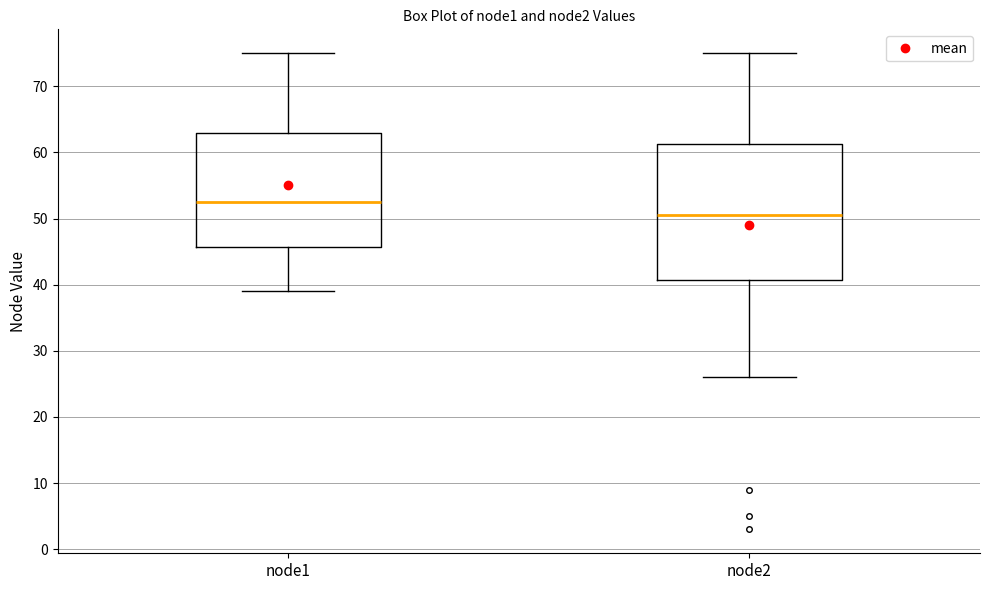

Which box has the highest median line?

node1